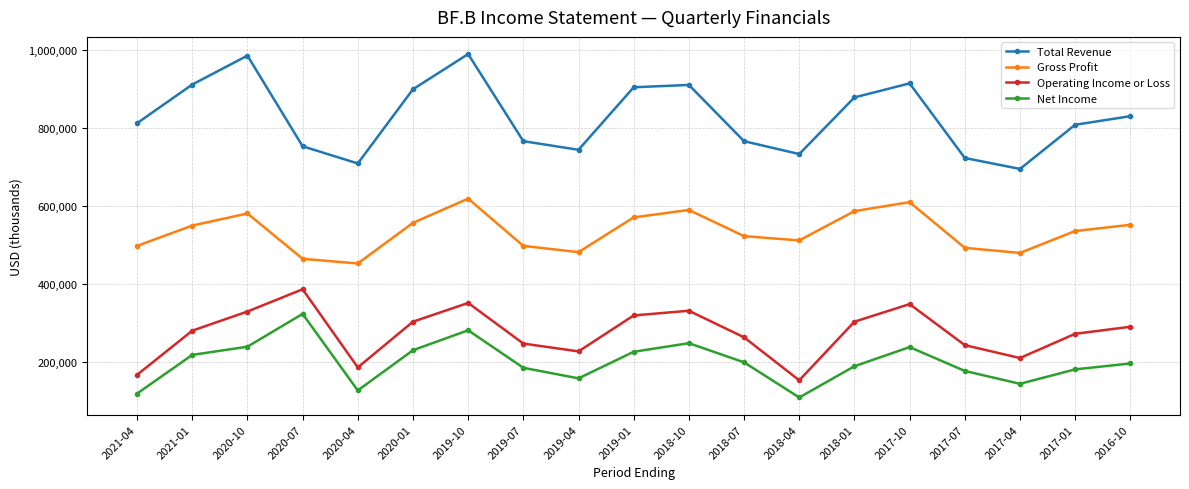

In Total Revenue, how many points are higher than both neighbors (excluding endpoints)?

4